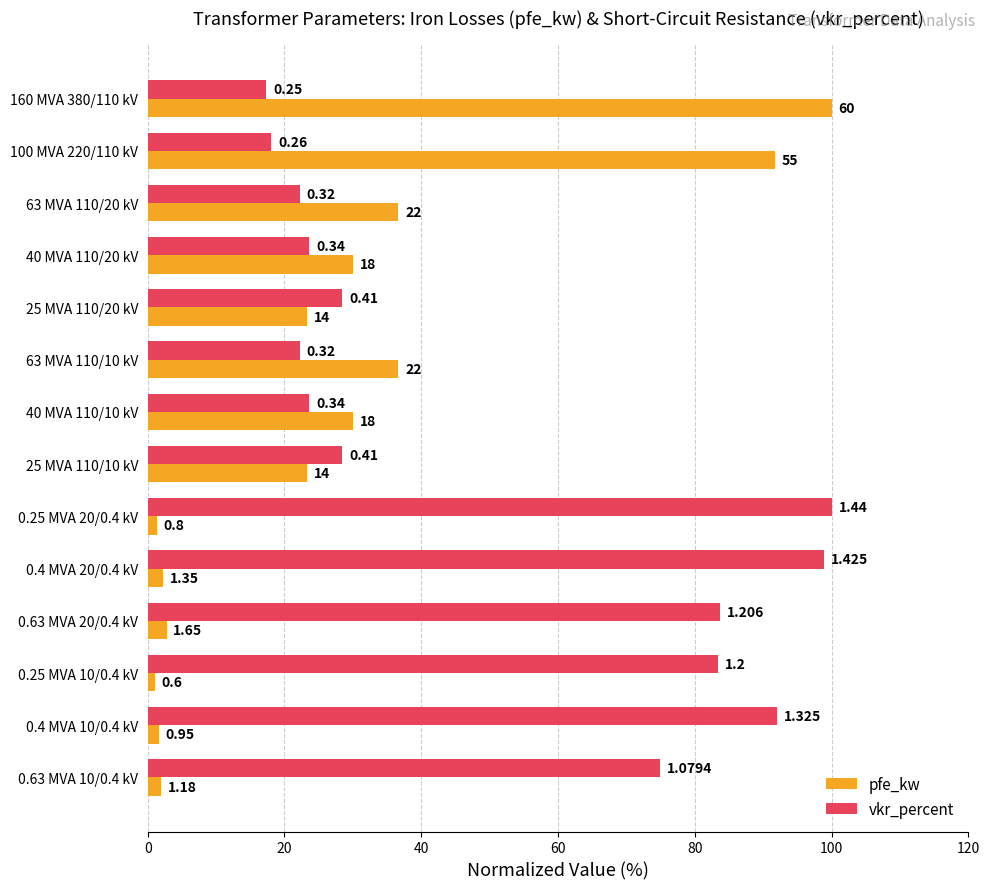

What are all the series names shown in the legend?

pfe_kw, vkr_percent